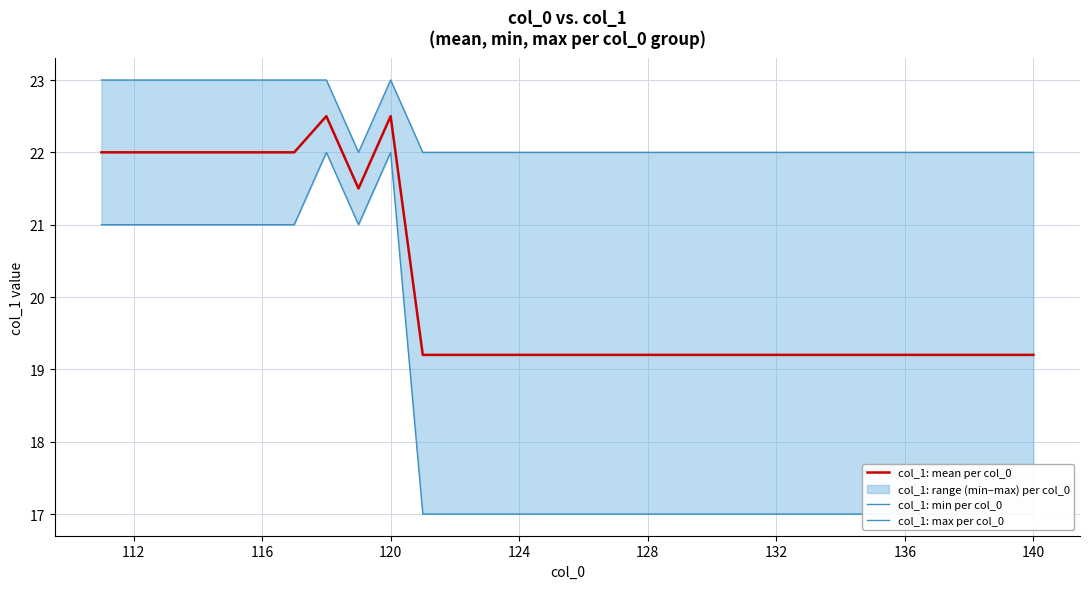

True or false: col_1: mean per col_0 has a value of 35.9 at 116.

False